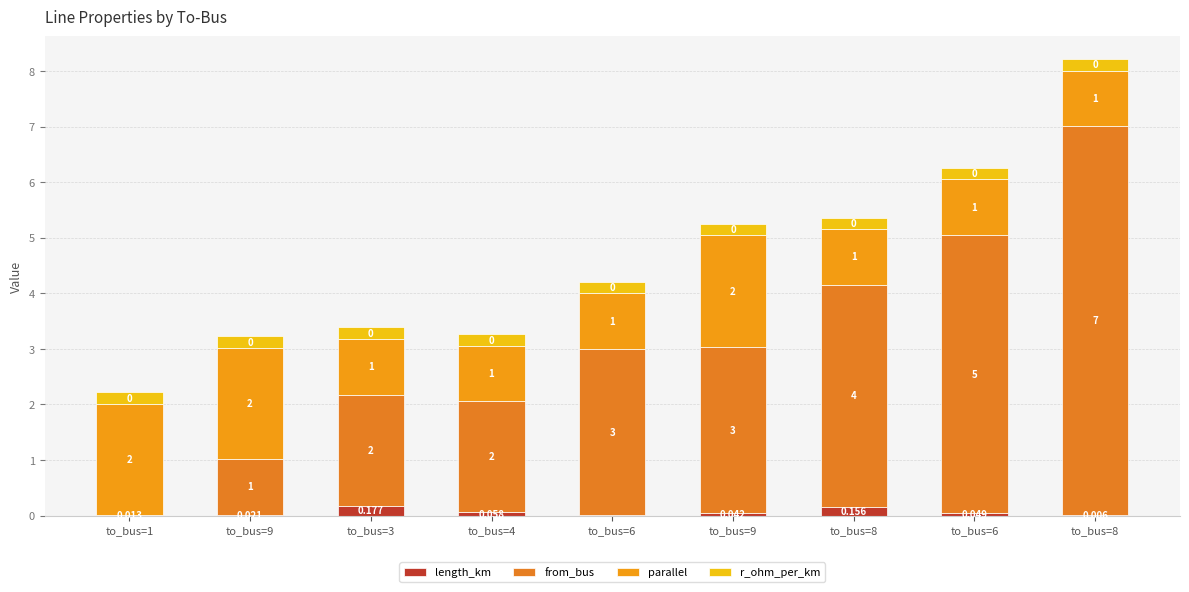

Is it true that parallel equals 0.7 at to_bus=3?

False